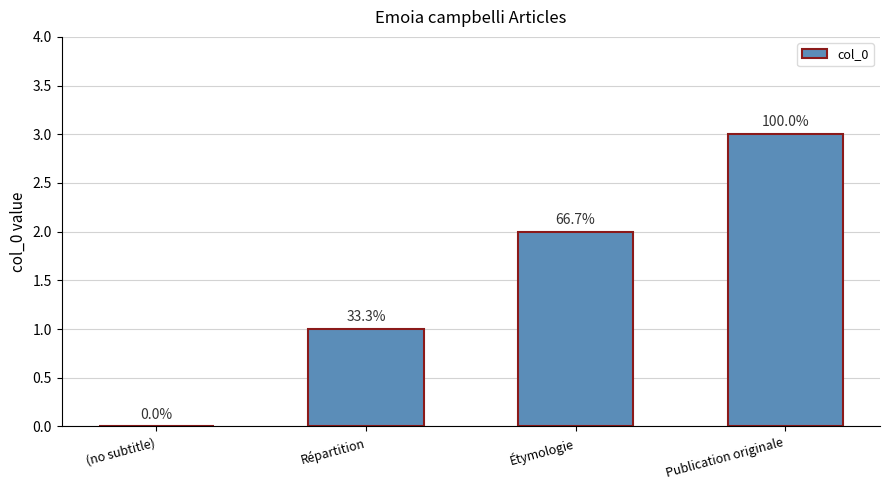

Reading left to right, extract all data points from this chart.

0	1	2	3